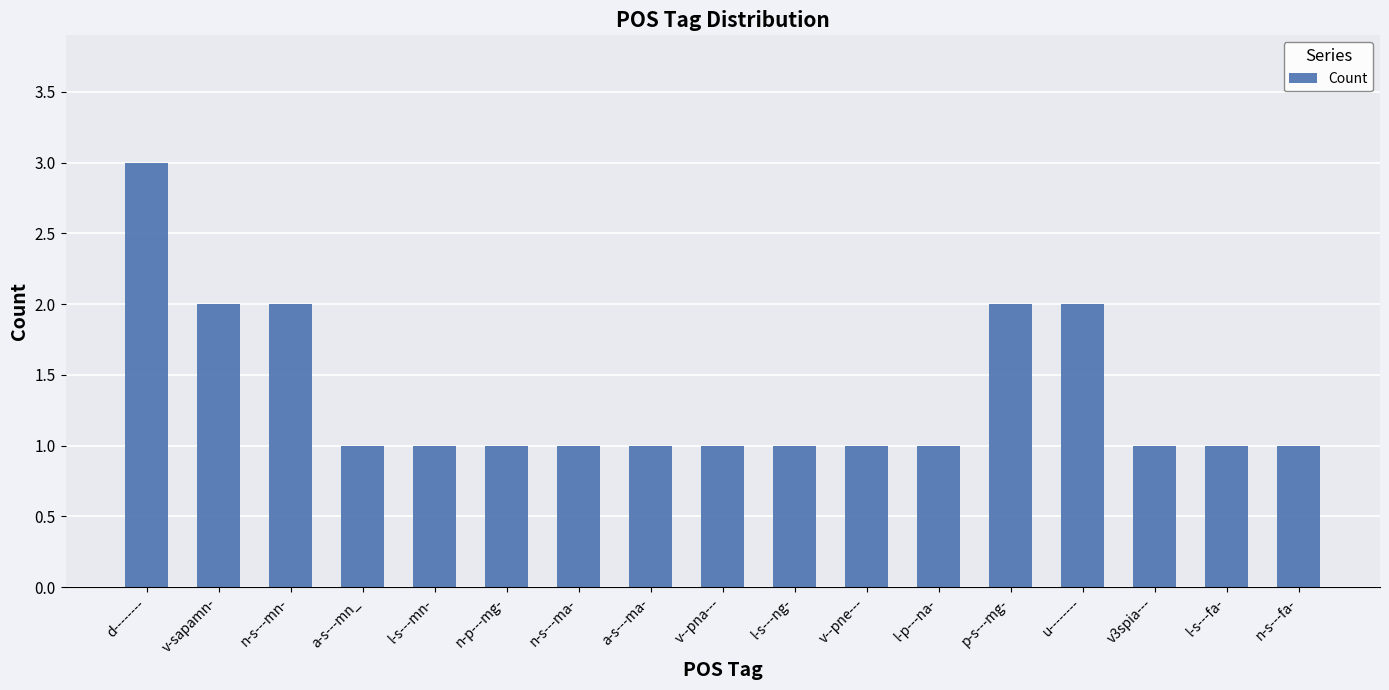

The value at v--pna--- is 1. True or false?

True